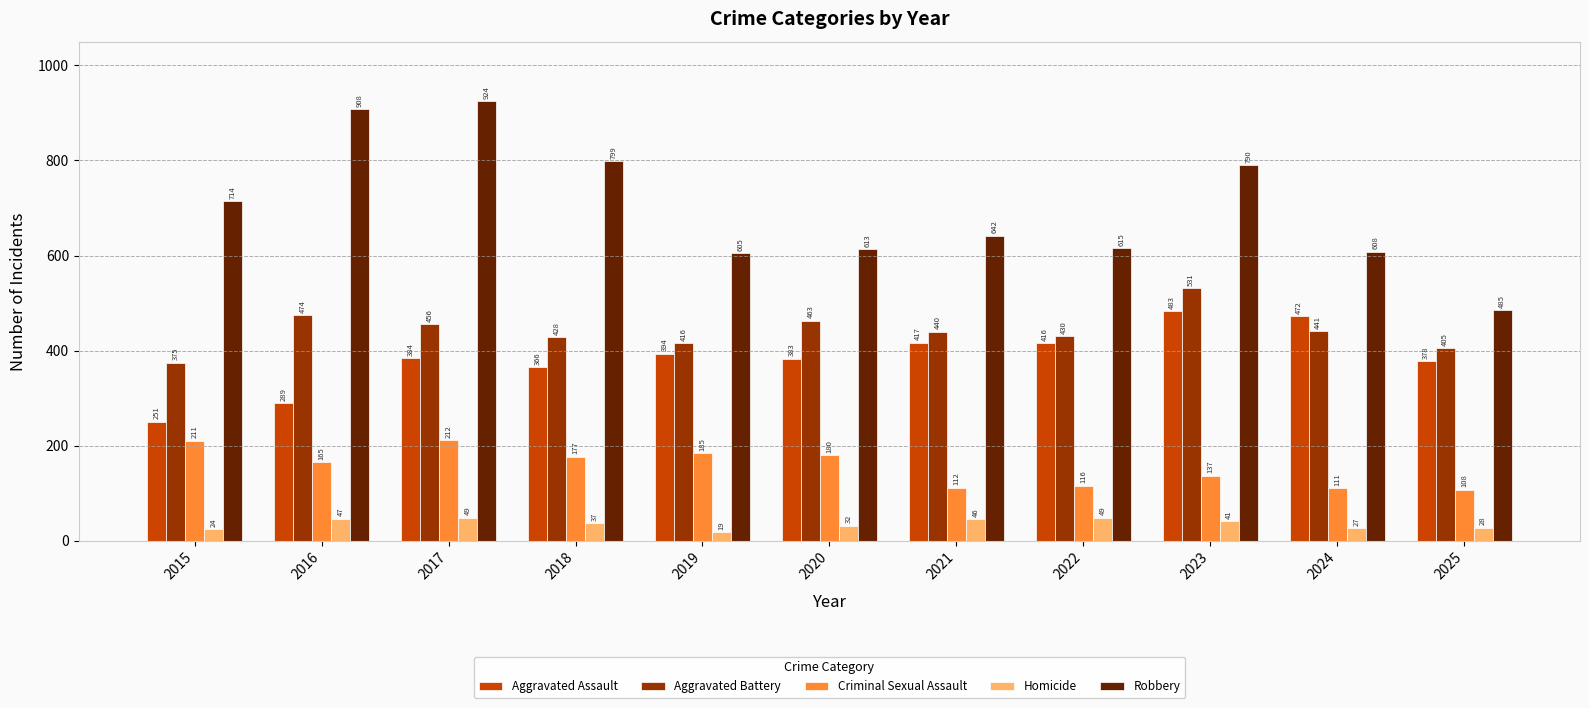

What is the total value across all series at 2022?

1626